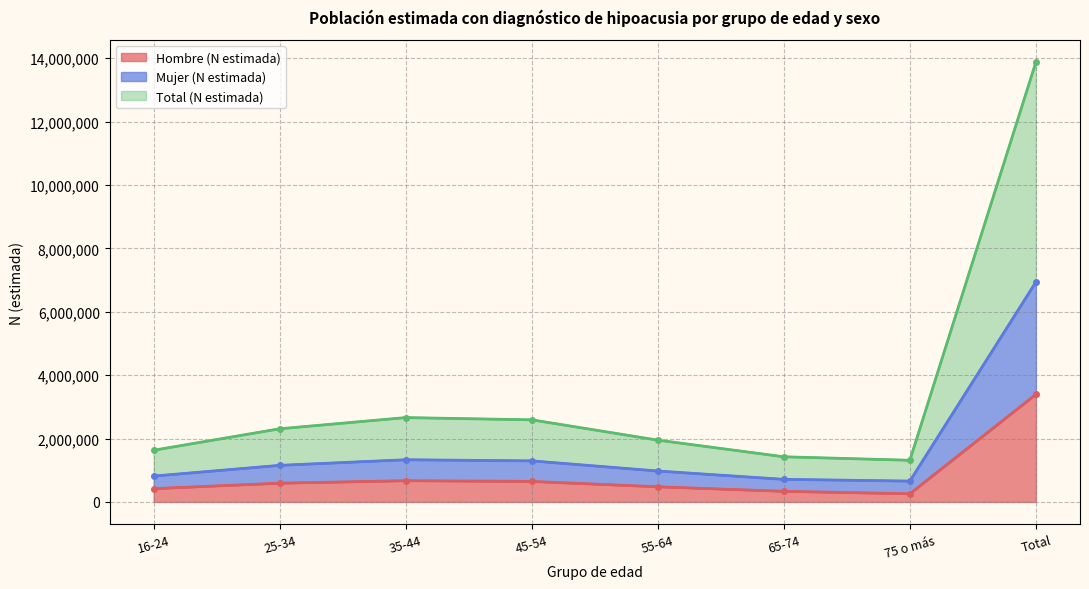

True or false: Hombre (N estimada) has a value of 886371 at Total.

False